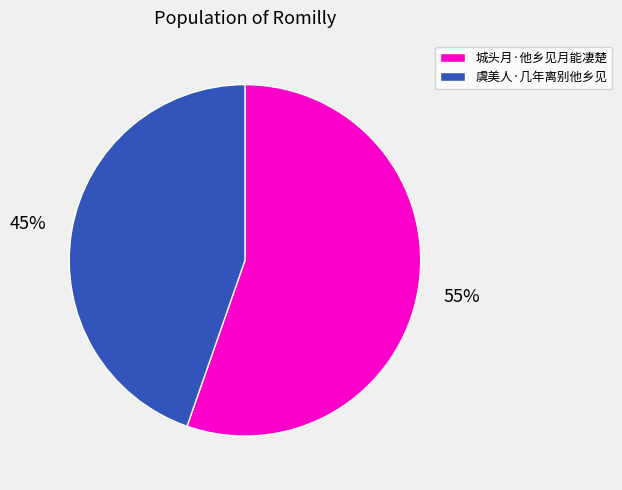

The 城头月·他乡见月能凄楚 slice represents 66% of the pie. True or false?

False